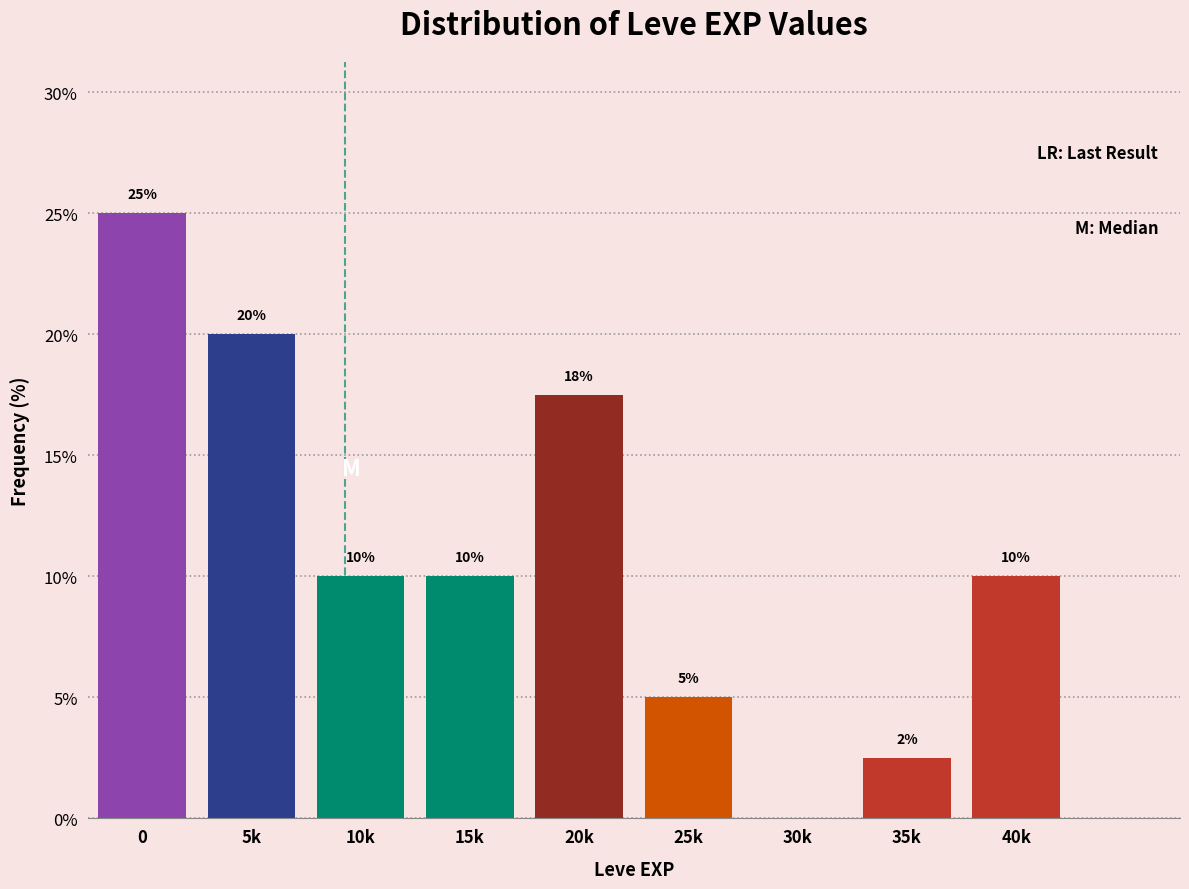

What is the sum of all values?

100.0